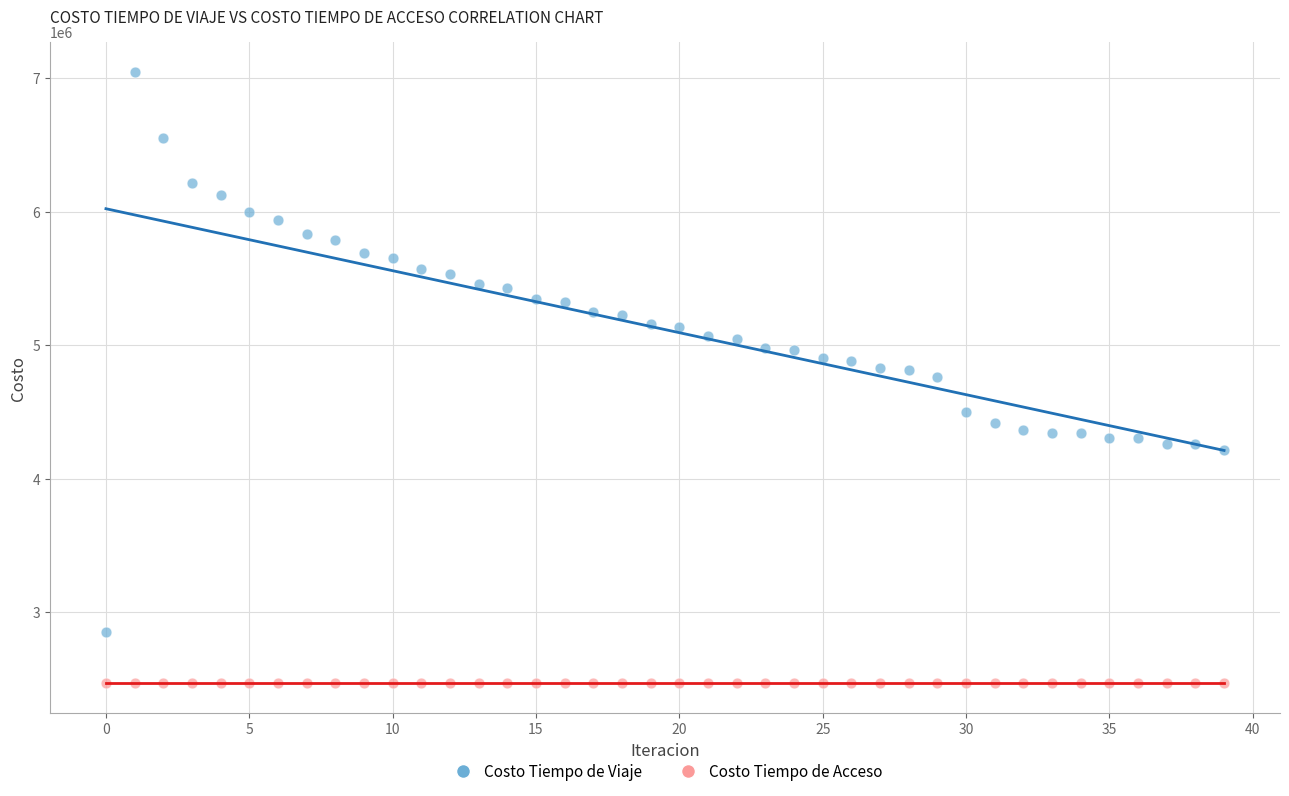

Which series reaches the minimum Y coordinate?

Costo Tiempo de Acceso